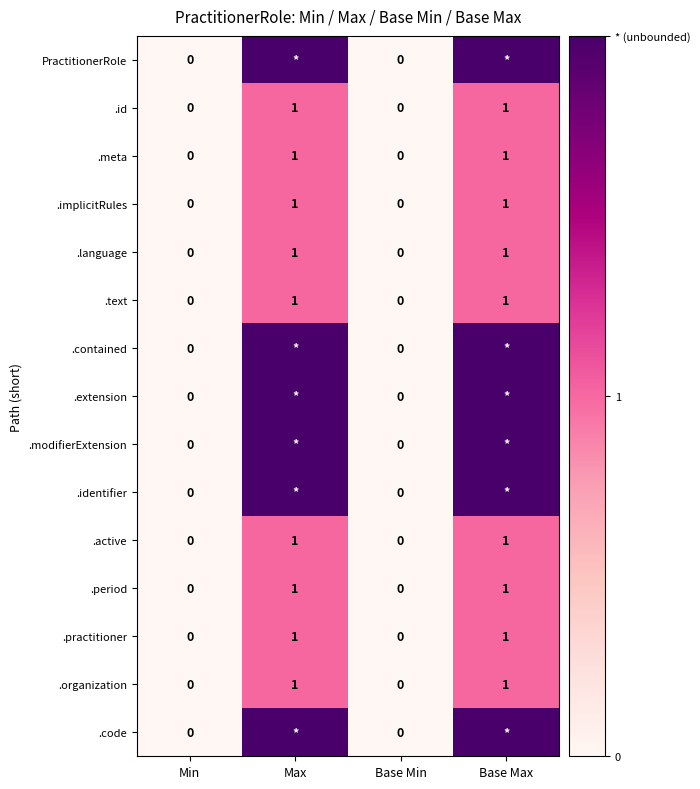

At which category is the sum across all series the highest?

Max